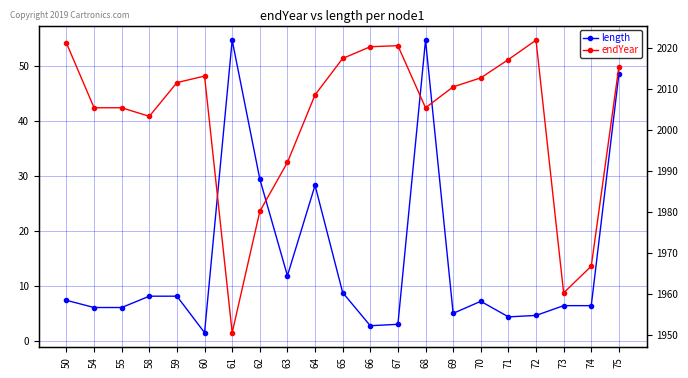

True or false: length and endYear cross at least once.

False